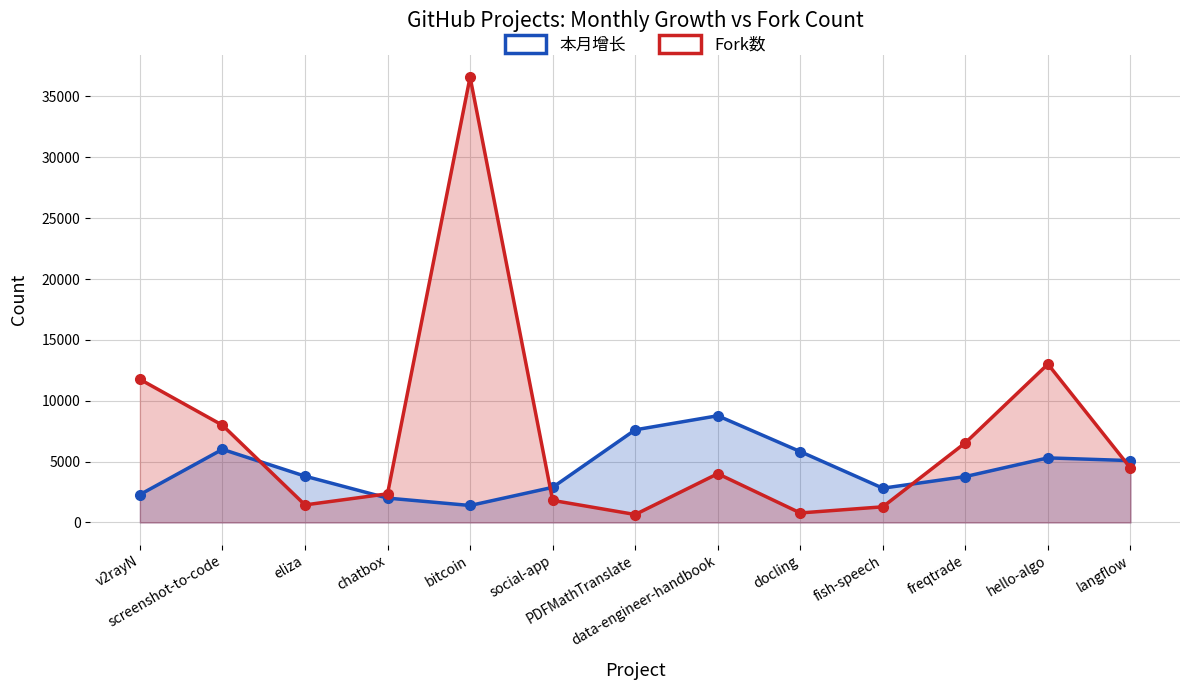

What is the difference between the maximum and minimum values in the 本月增长 series?

7372